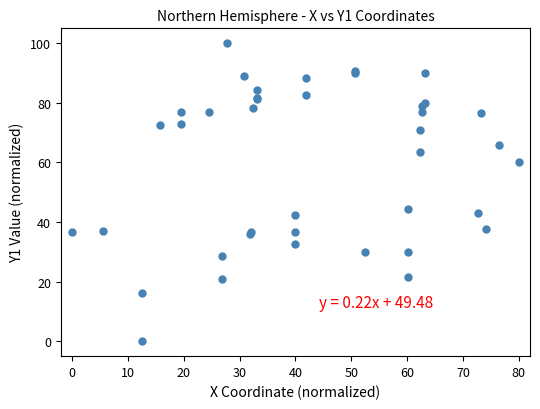

What Y value in the scatter plot is closest to 50?

44.4